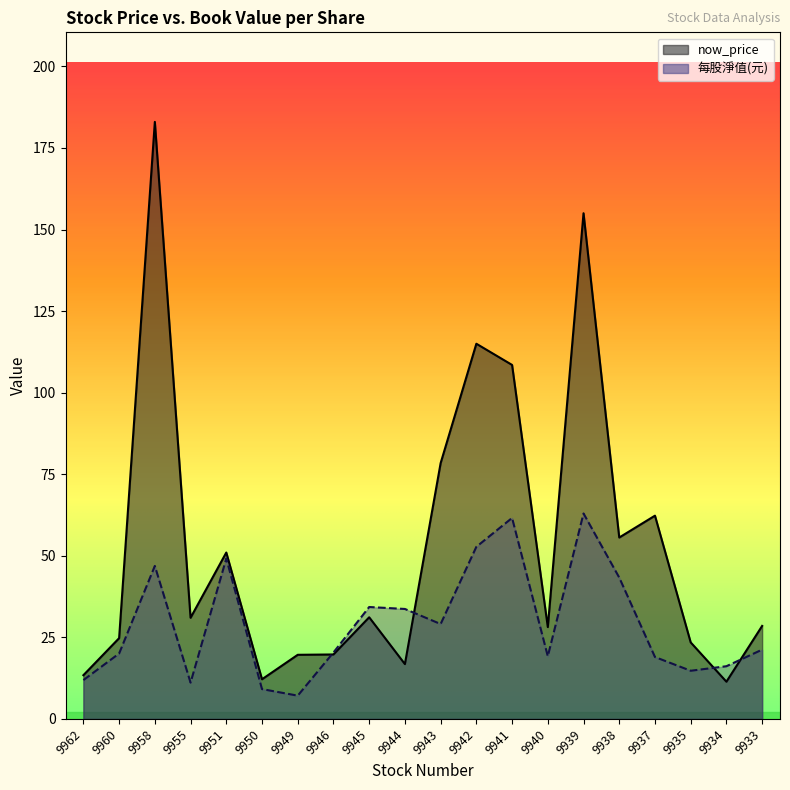

How many lines are shown in the chart?

2